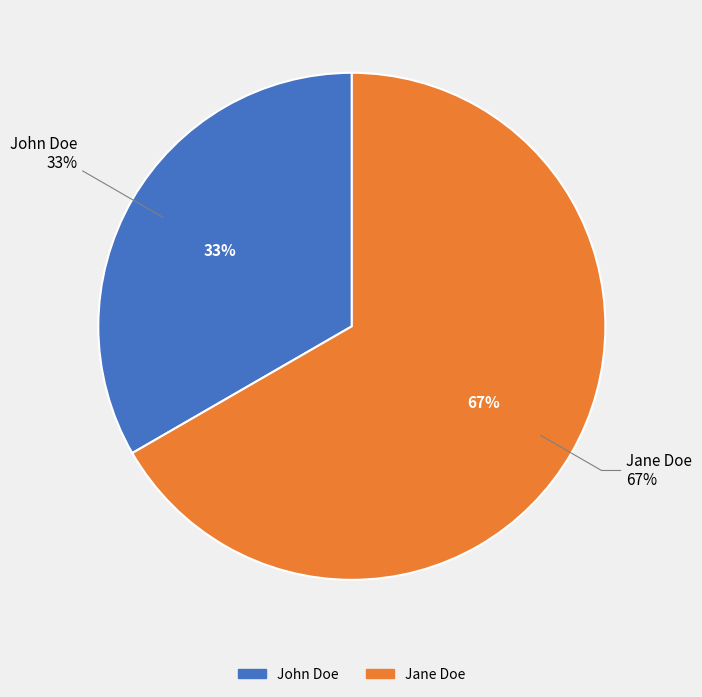

Does John Doe account for over 50% of the chart?

No